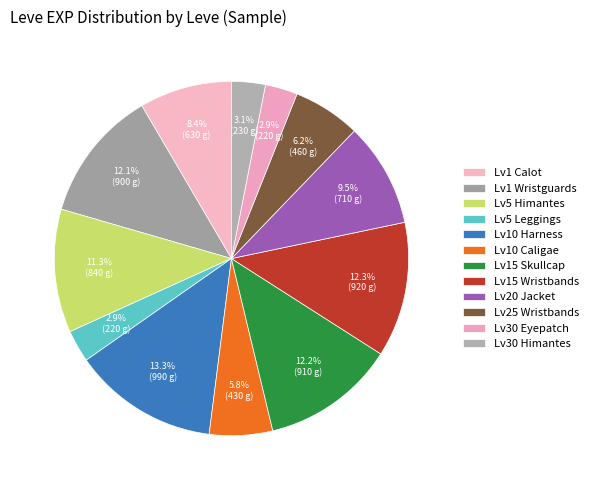

How many segments does this pie chart have?

12